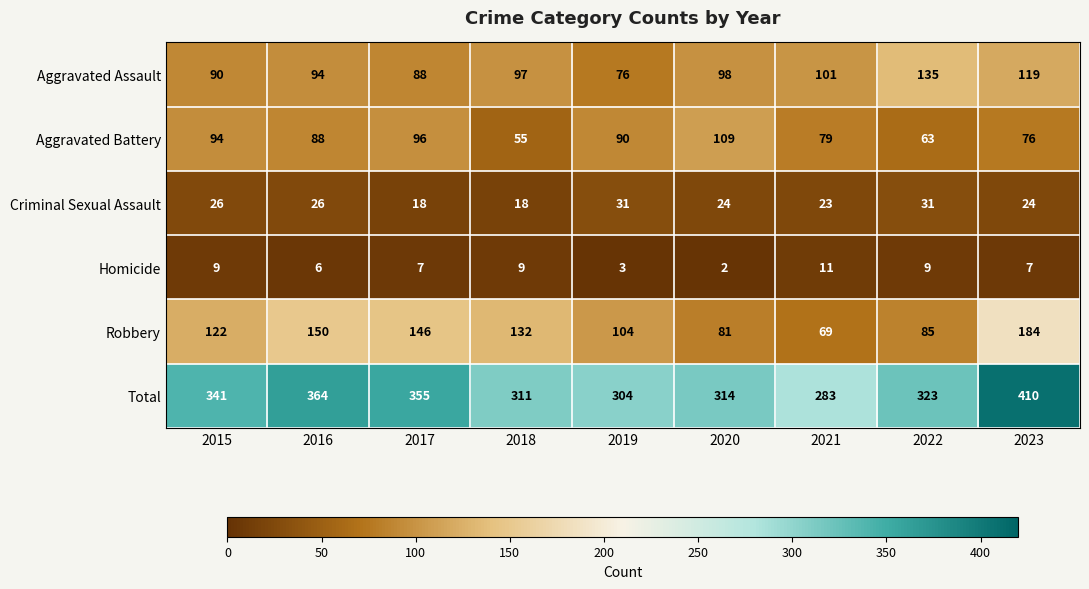

Where is Aggravated Assault nearest to the value 105?

2021